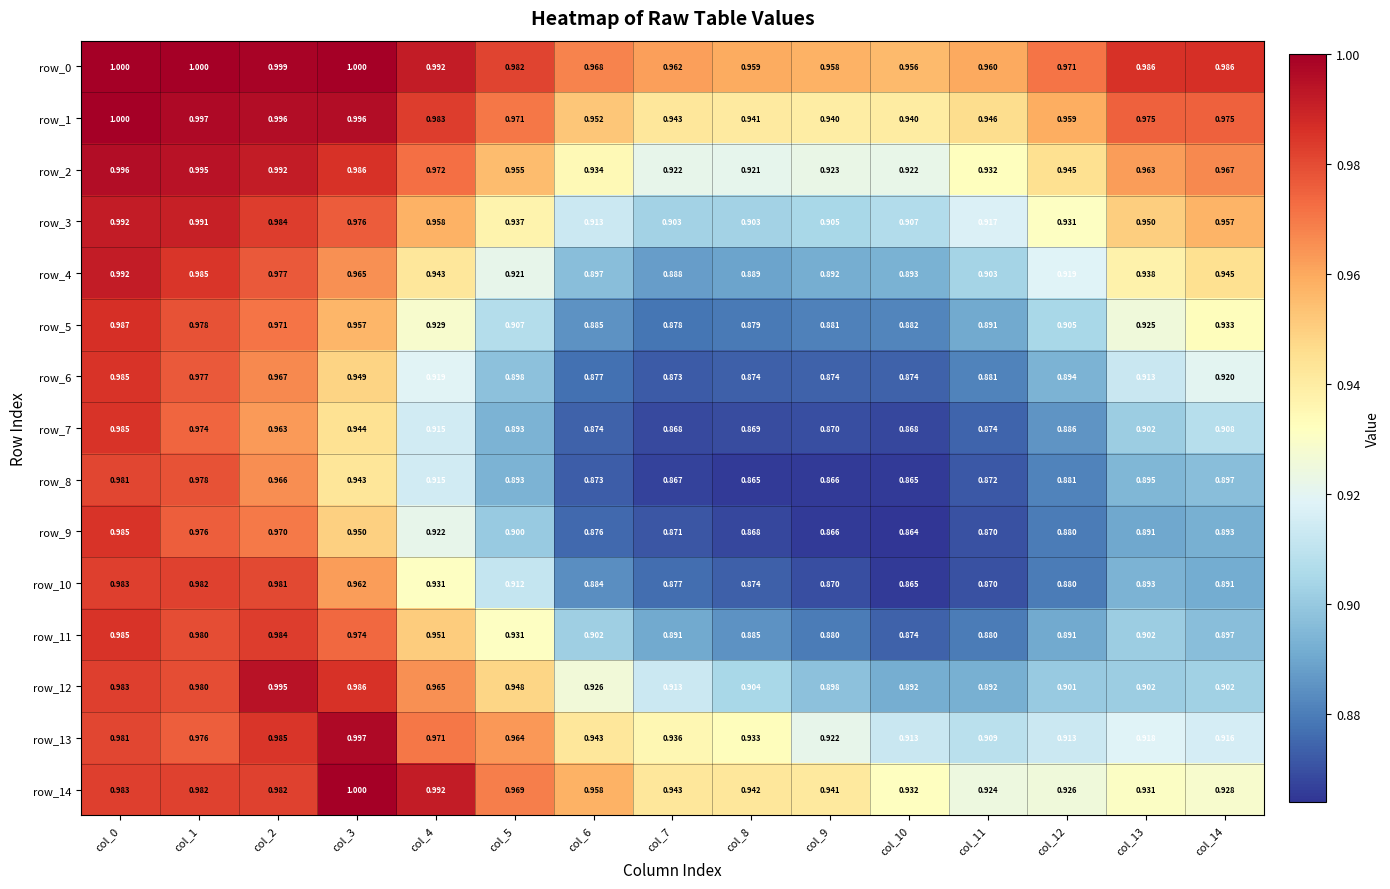

What is the sum of the row_6 values at col_12 and col_11?

1.8